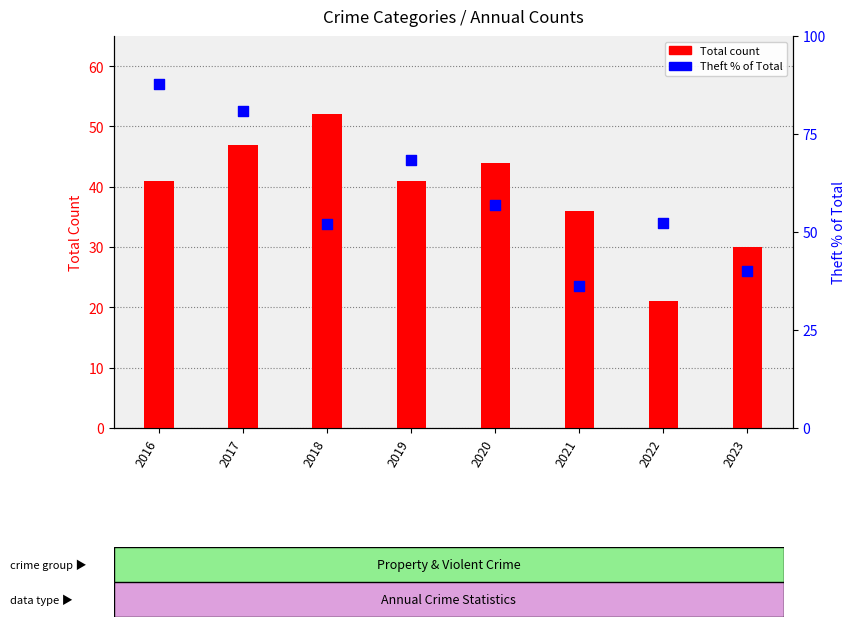

Which series has the widest spread of Y values?

Theft % of Total